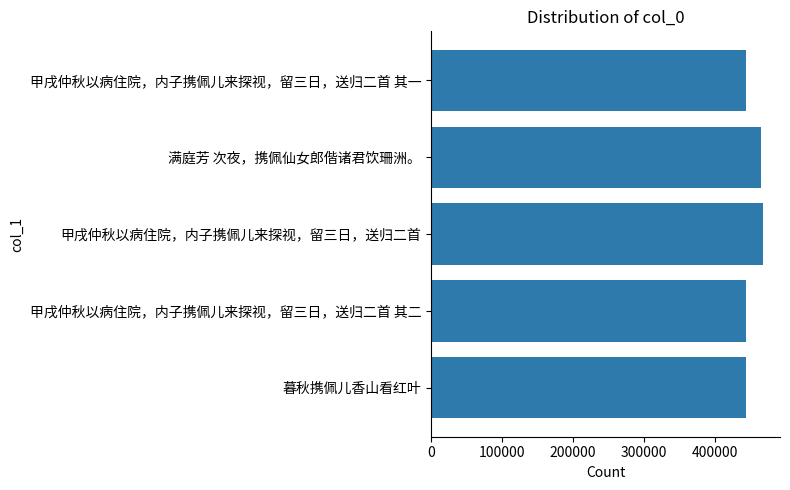

What is the approximate value at 暮秋携佩儿香山看红叶?

443366